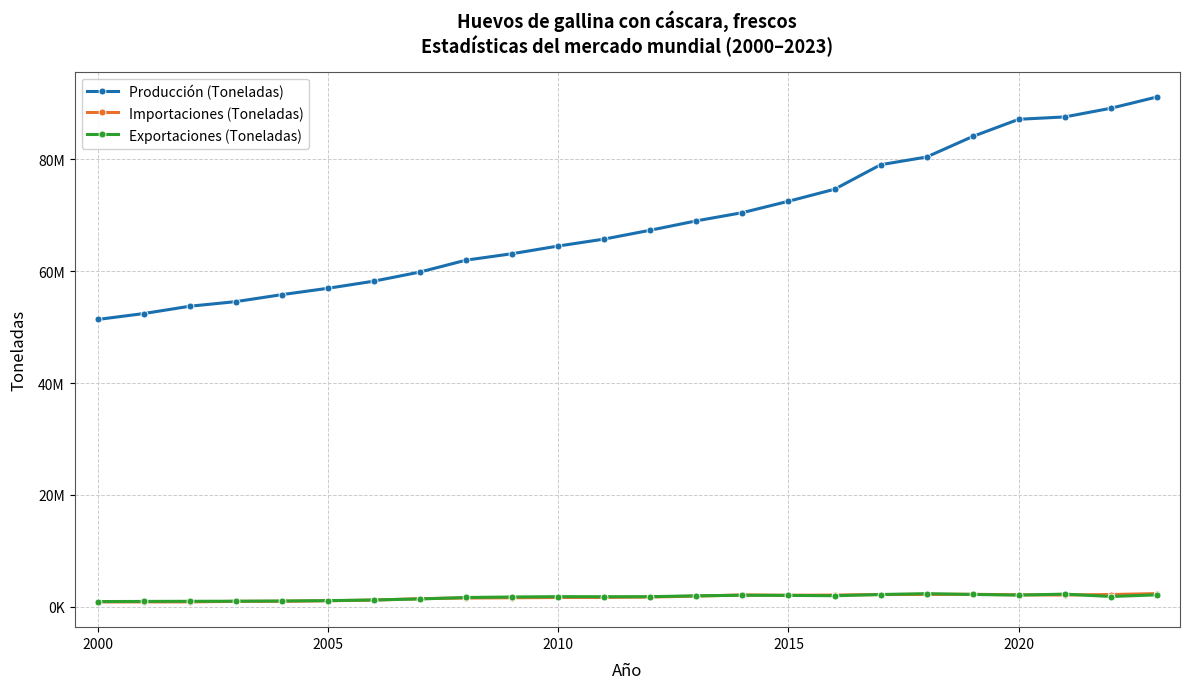

At how many categories does at least one series exceed 2544298?

24